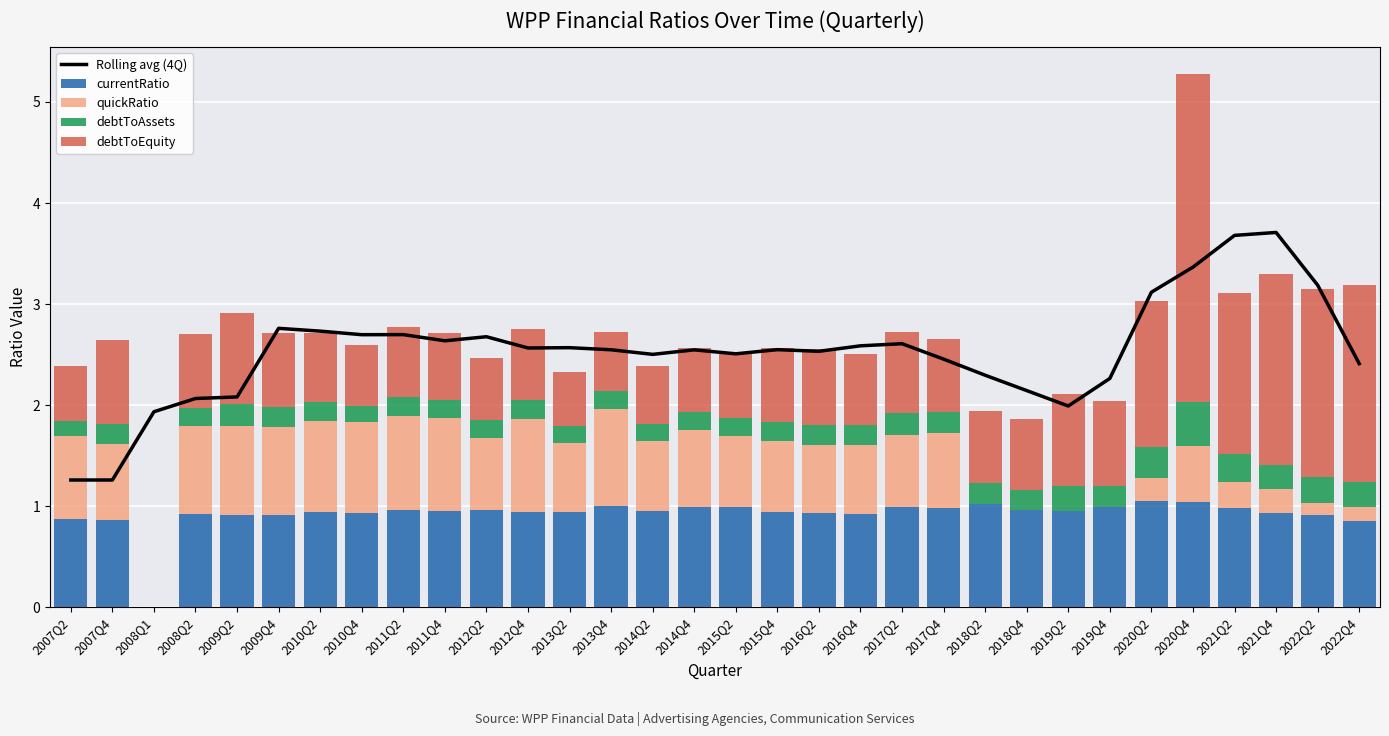

Is the value of debtToAssets at 2022Q4 greater than the value of debtToEquity at 2008Q1?

Yes